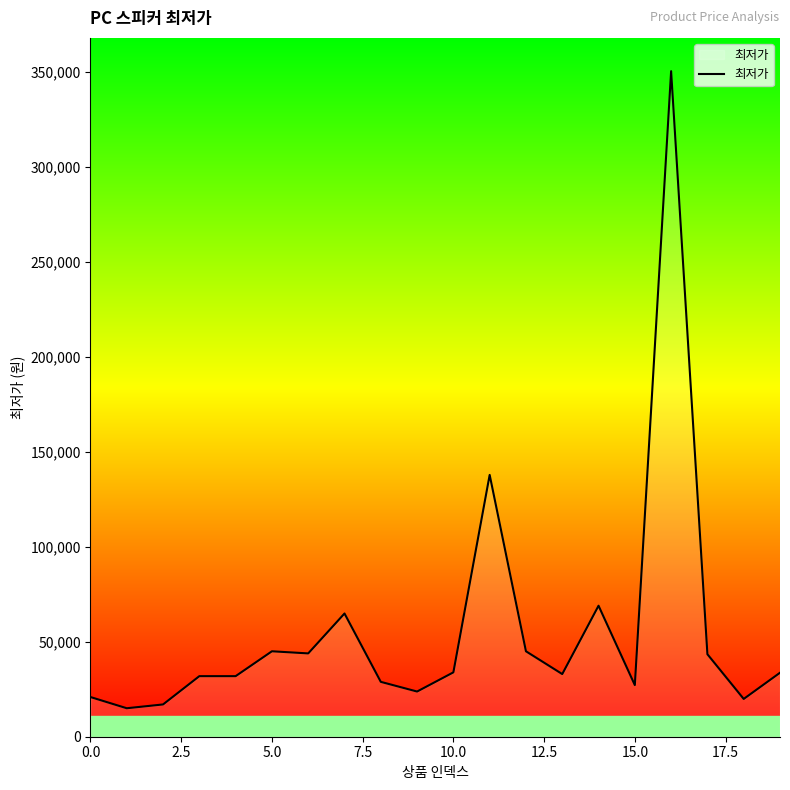

What is the difference between the maximum and minimum values?

335540